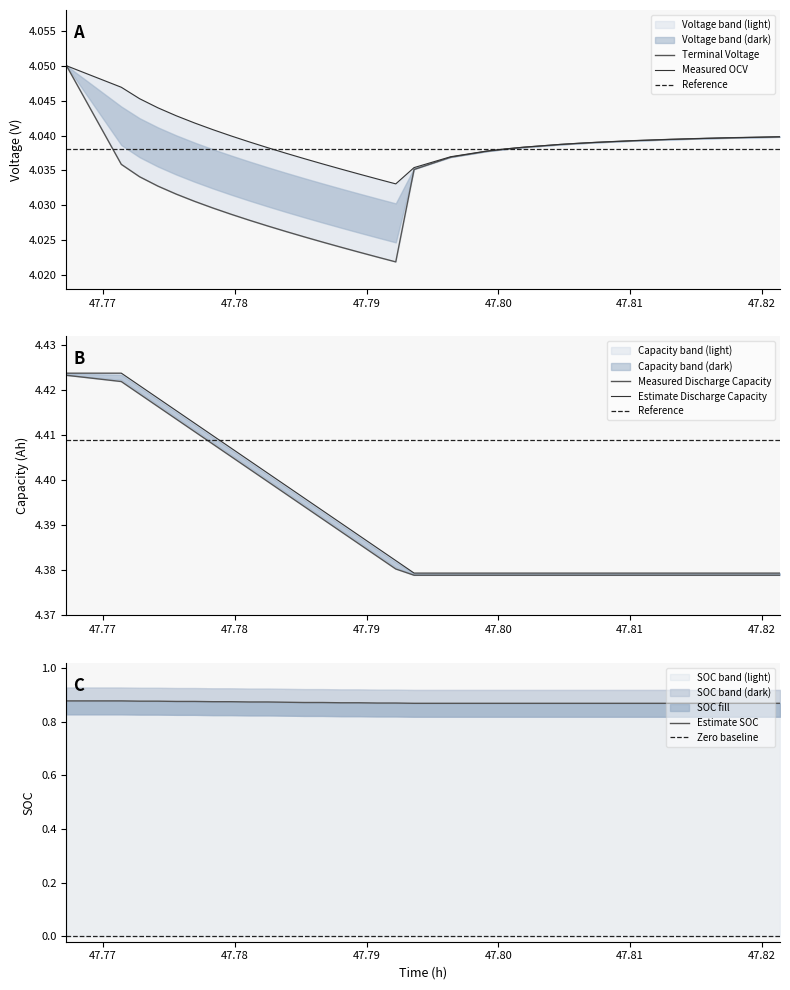

True or false: Terminal_Voltage has a value of 1.5 at 21.

False